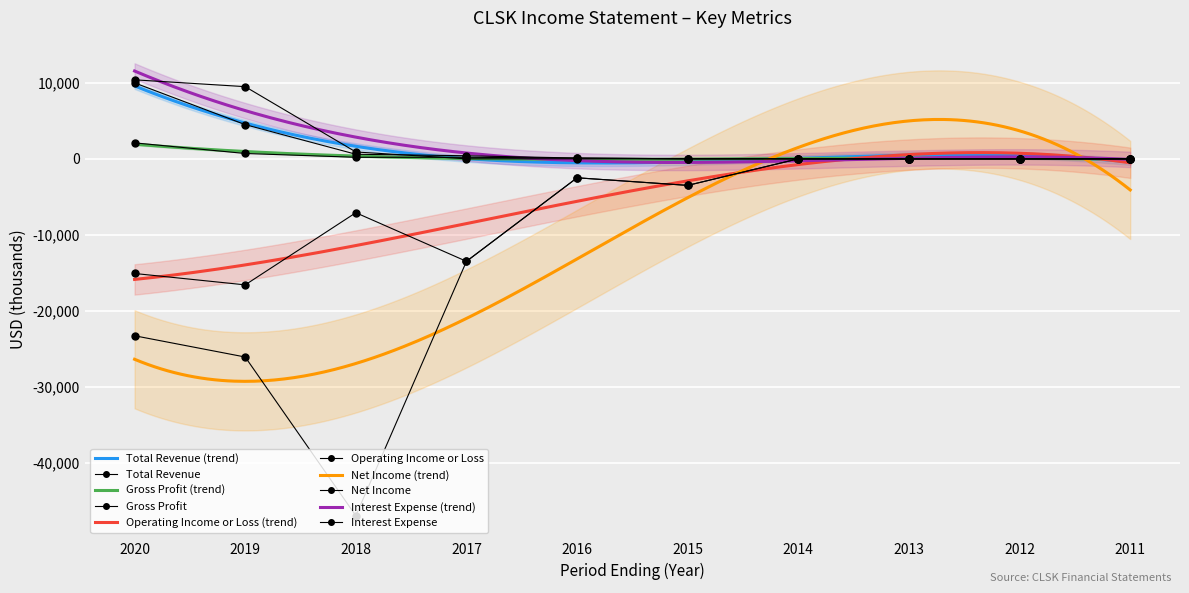

Between 2017 and 2012, which series saw the biggest shift?

Operating Income or Loss